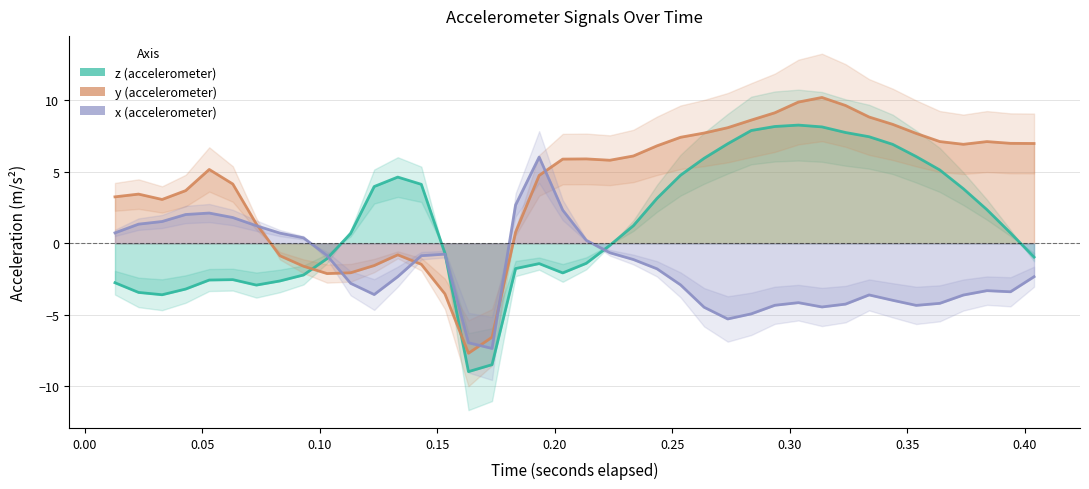

What is the maximum value shown in the chart?

10.2